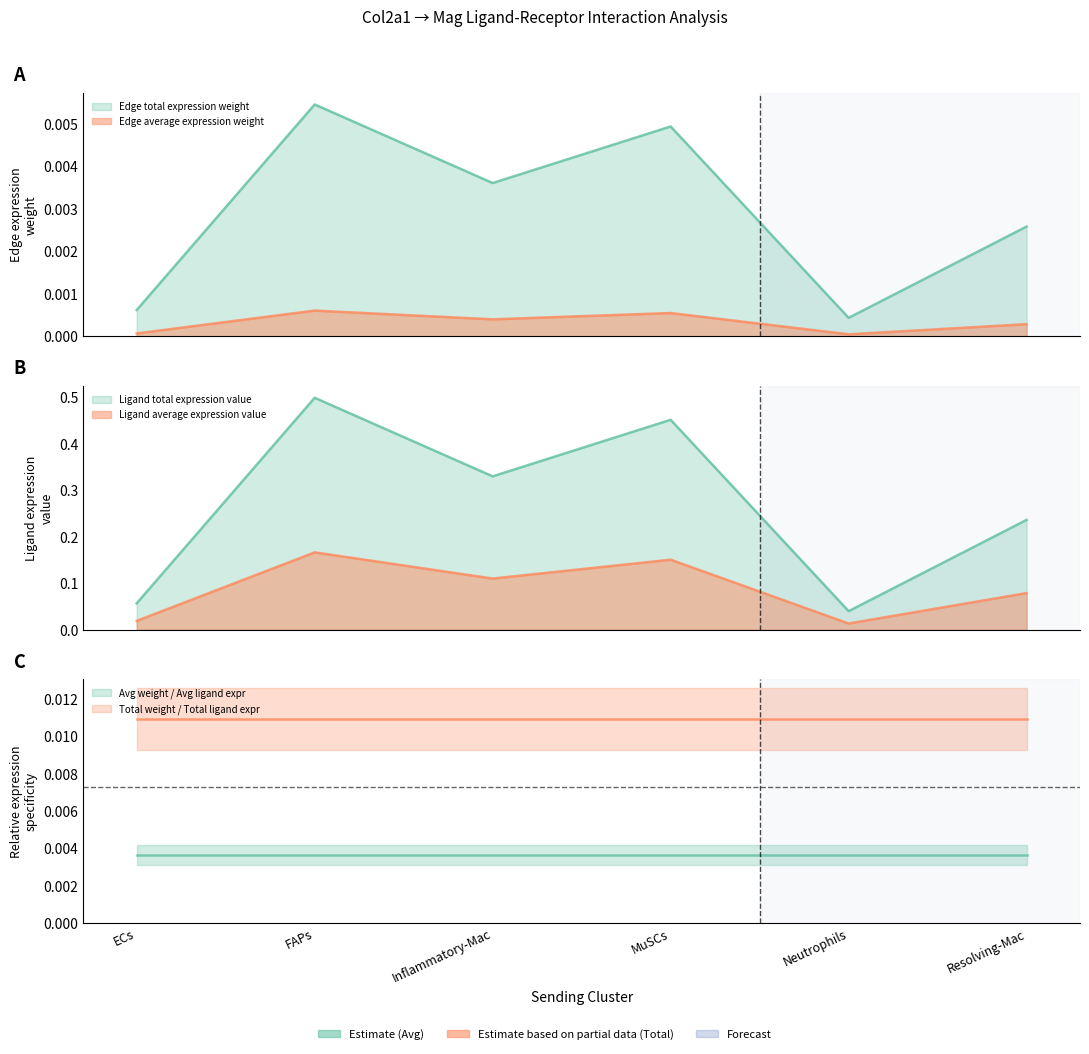

Which category has the highest value in the Edge average expression weight series?

FAPs